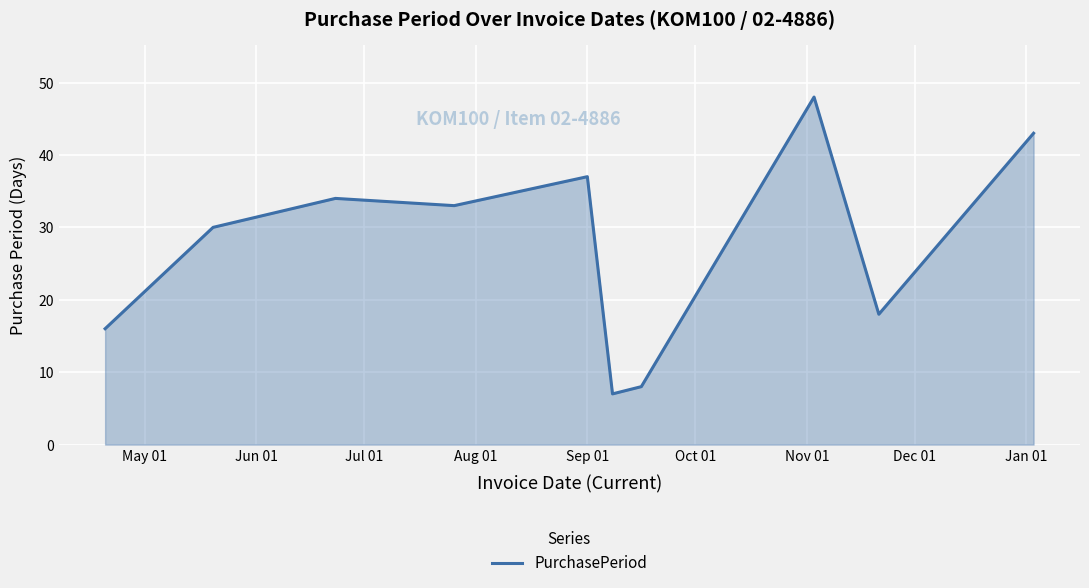

What is the smallest value displayed?

7